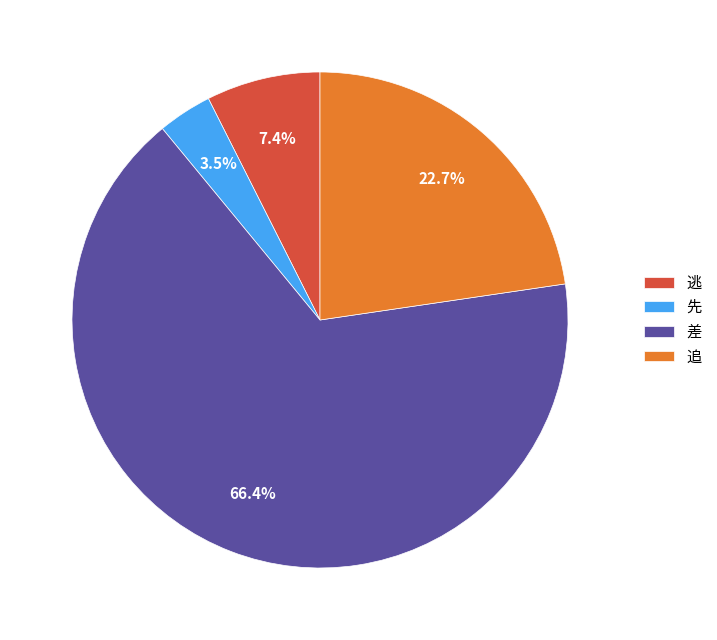

Does any single category account for the majority?

Yes